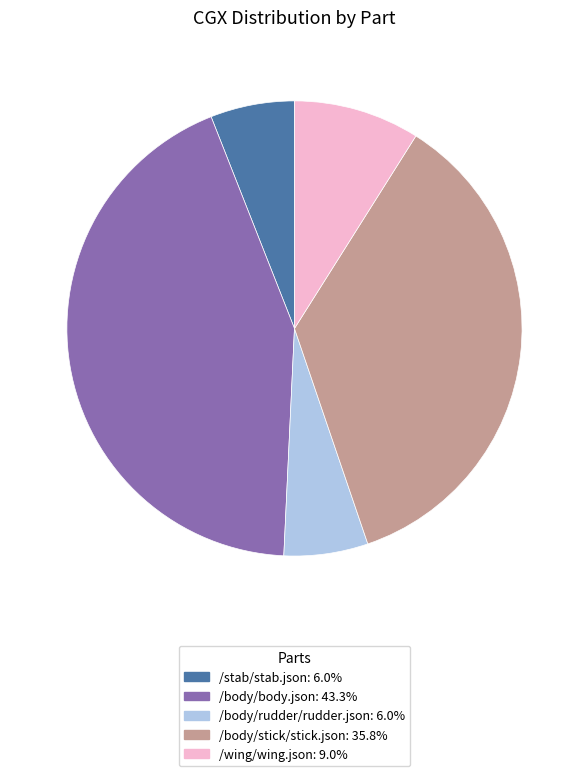

Does any single category account for the majority?

No